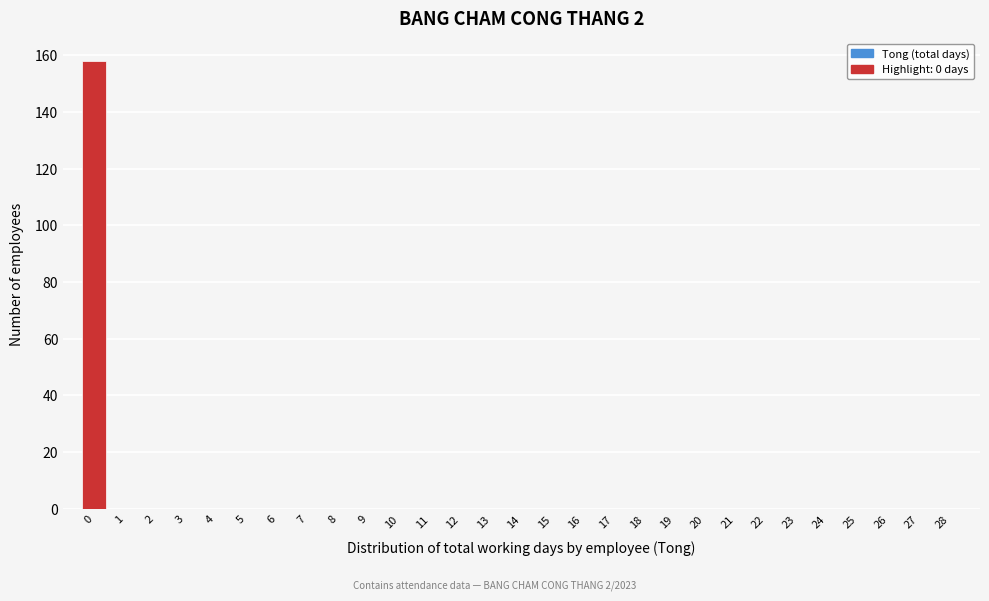

Reading left to right, extract all data points from this chart.

0=158	1=0	2=0	3=0	4=0	5=0	6=0	7=0	8=0	9=0	10=0	11=0	12=0	13=0	14=0	15=0	16=0	17=0	18=0	19=0	20=0	21=0	22=0	23=0	24=0	25=0	26=0	27=0	28=0